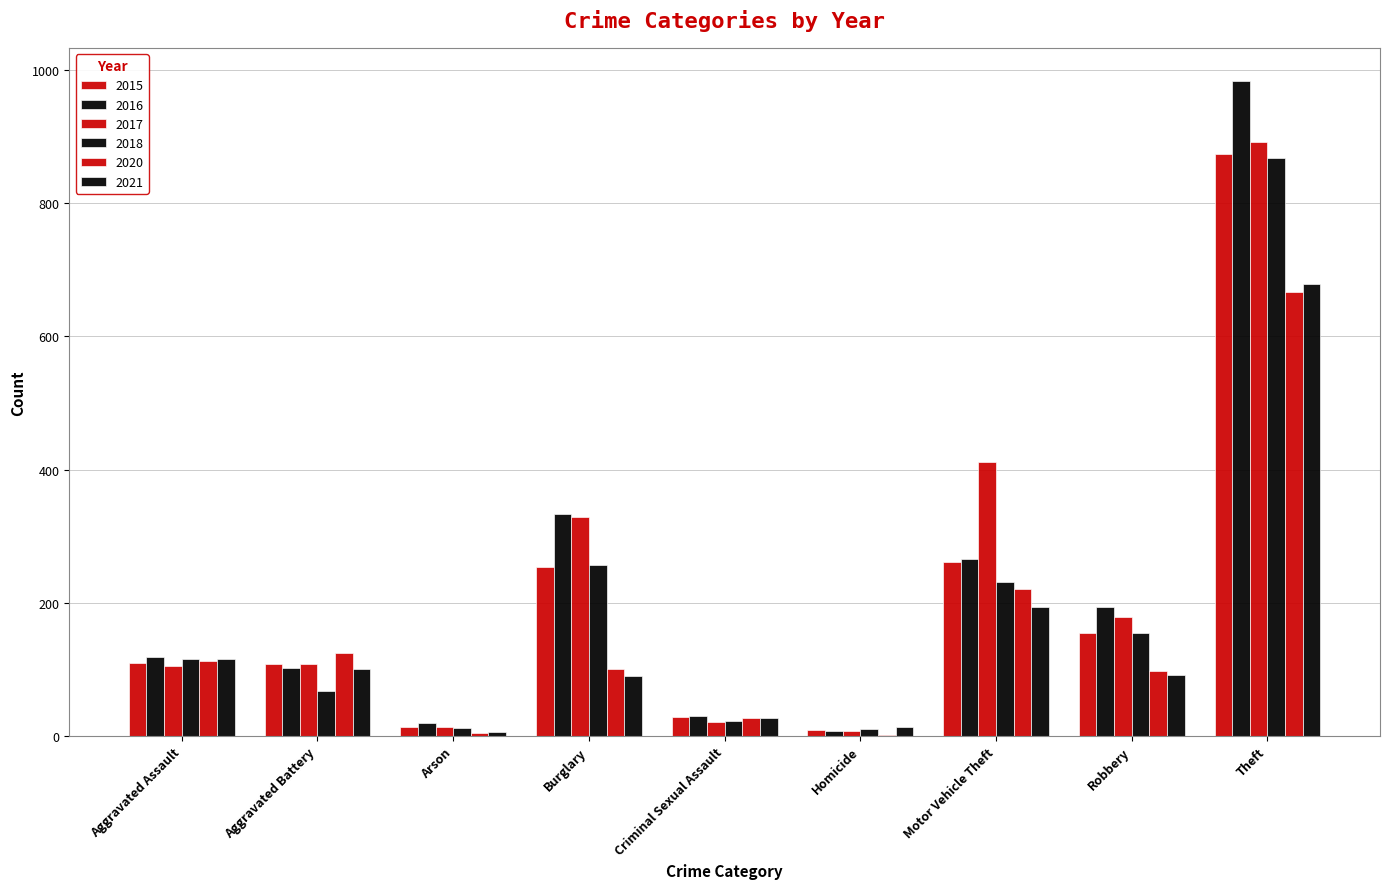

How many data points does each series have?

9